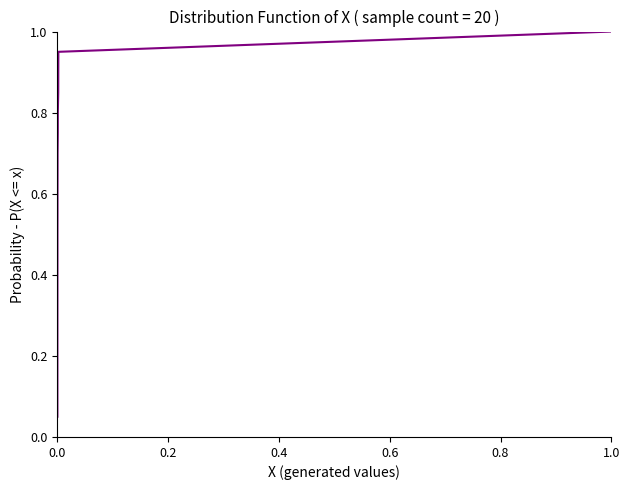

What is the maximum value shown in the chart?

1.0